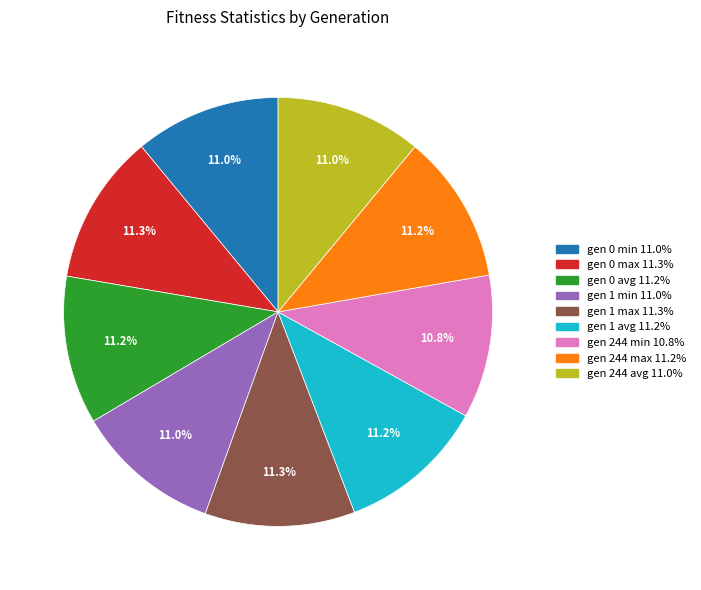

What percentage is the gen 1 max slice, to the nearest percent?

11%